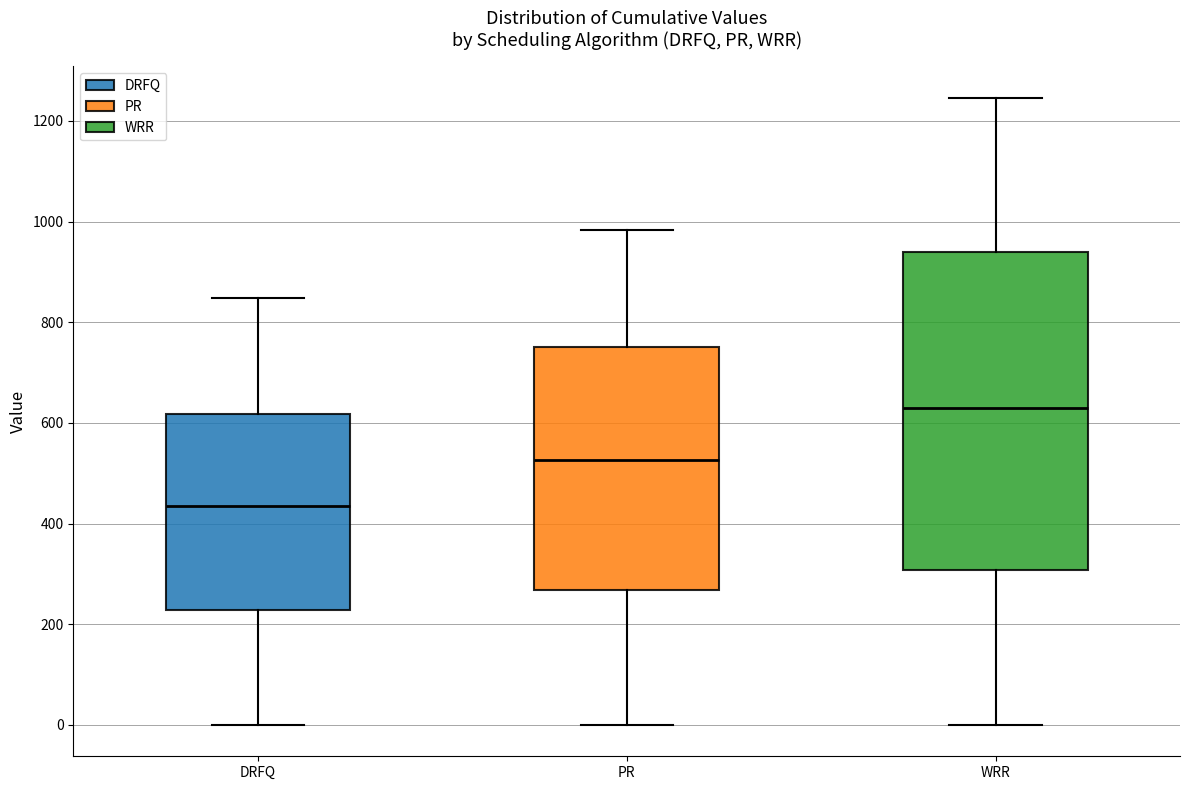

Reading left to right, read every box against the y-axis: the position of its median line, the range the box covers, and the ends of its whiskers. The values are not printed on the chart, so give them approximately, as read against the axis.

DRFQ: median 440, box 220 to 620, whiskers 0 to 840
PR: median 520, box 260 to 760, whiskers 0 to 980
WRR: median 620, box 300 to 940, whiskers 0 to 1240